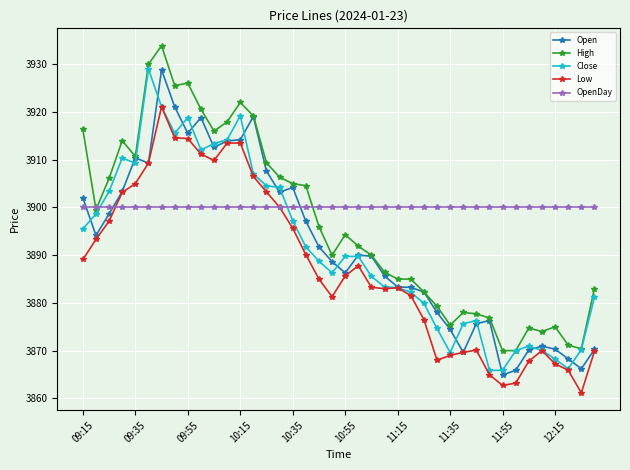

What is the value of the Low point at the 28th from the left?

3868.0